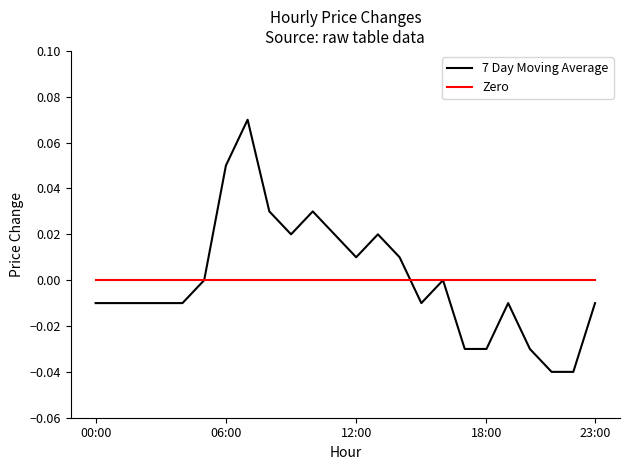

What are all the series names shown in the legend?

7 Day Moving Average, Zero